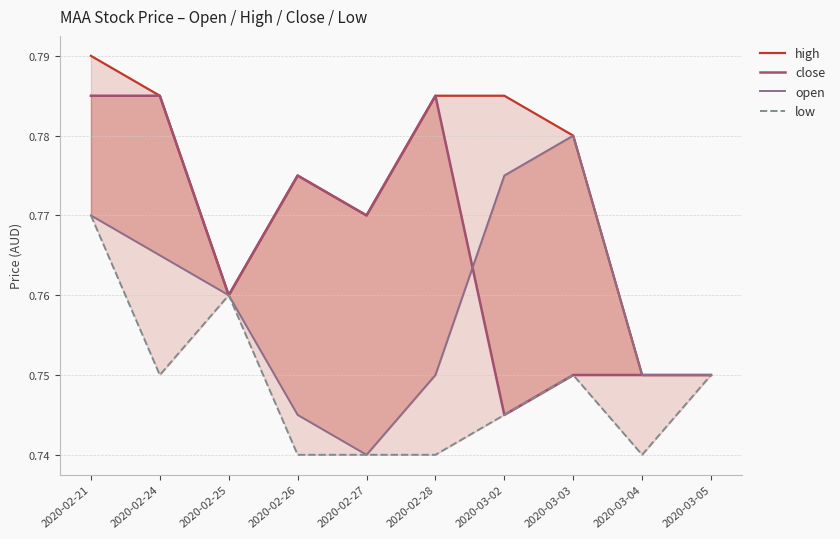

Which has a higher value, 2020-02-27 or 2020-03-05?

2020-02-27